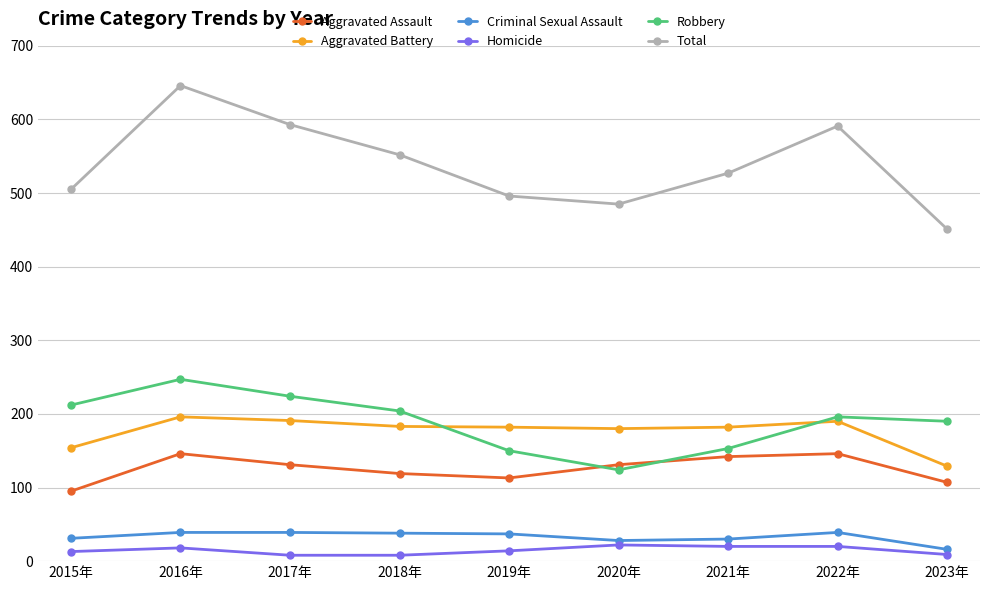

True or false: Total and Aggravated Assault intersect in this chart.

False